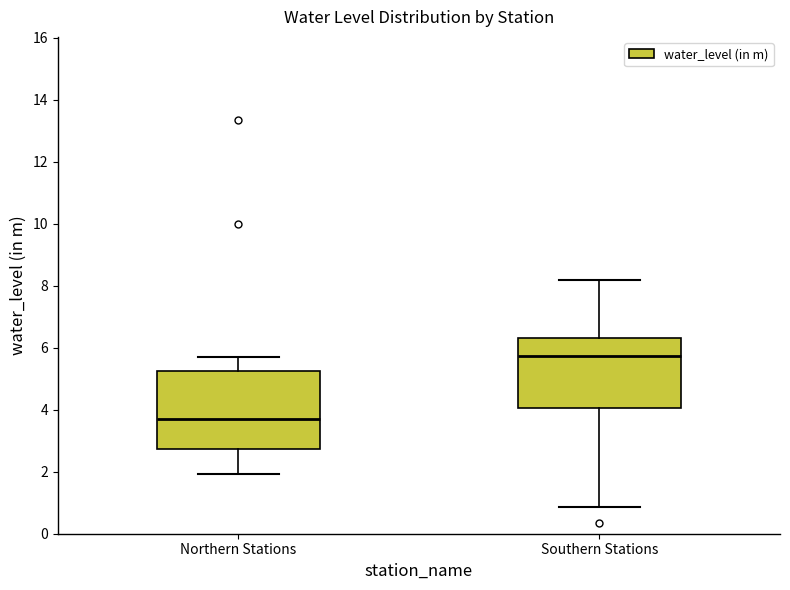

Which box has the highest median line?

Southern Stations